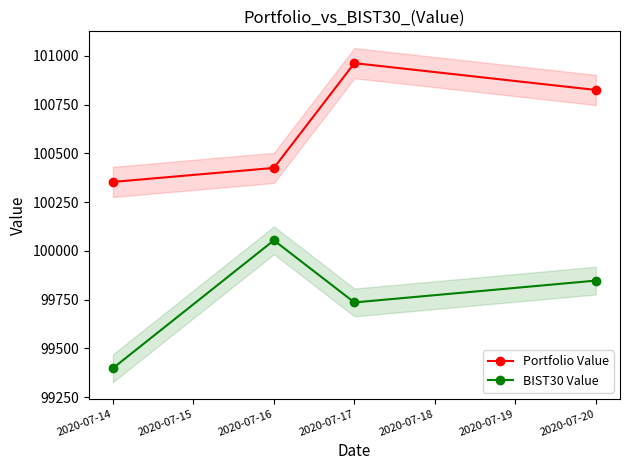

At which label does Portfolio Value first exceed 100824?

2020-07-17